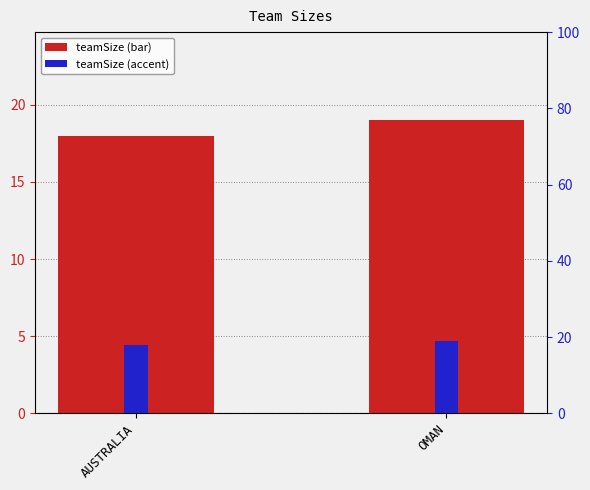

What is the value of the teamSize bar at the 1st from the left?

18